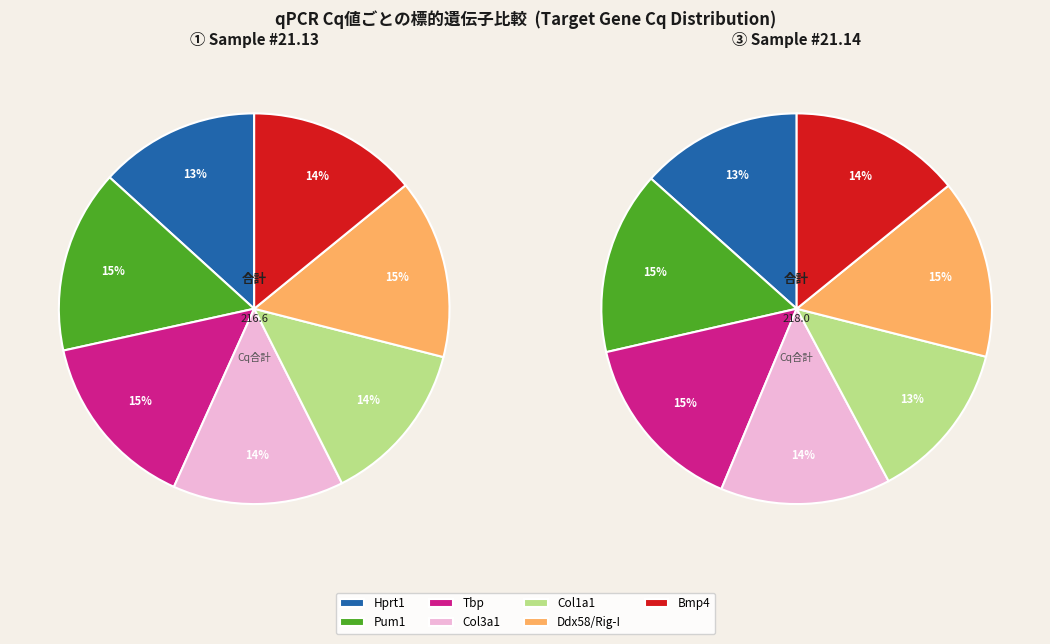

Rank the categories by value from lowest to highest.

Hprt1, Col1a1, Bmp4, Col3a1, Tbp, Ddx58/Rig-I, Pum1